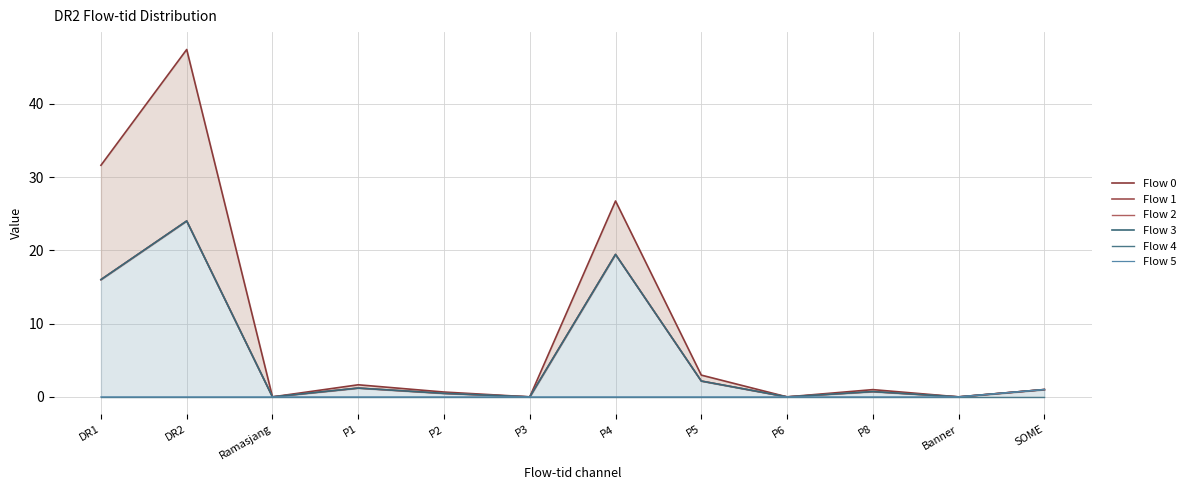

The value of Flow 3 at DR2 is 32.8. True or false?

False